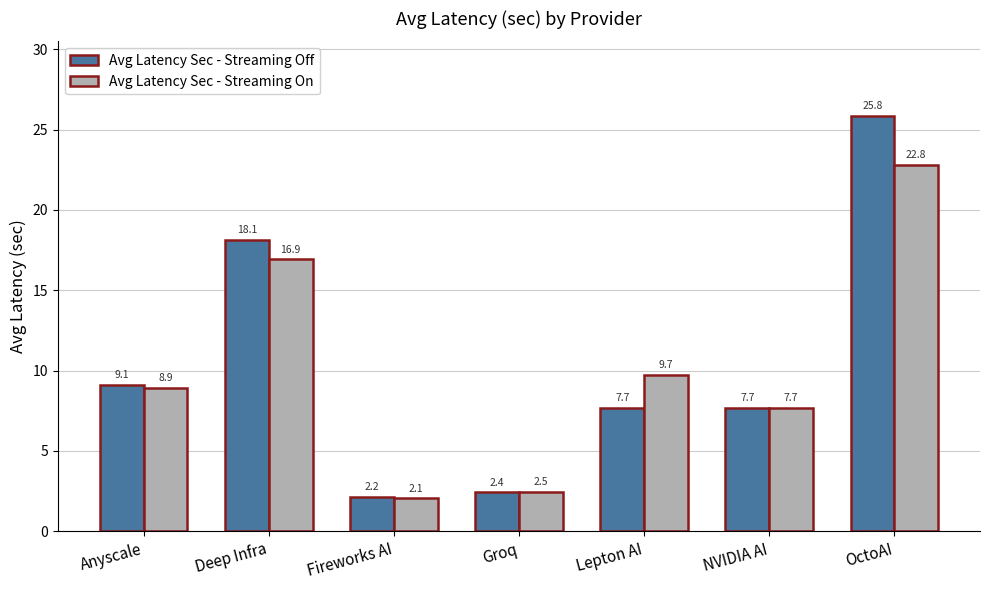

What is the label of the 6th bar from the left?

NVIDIA AI